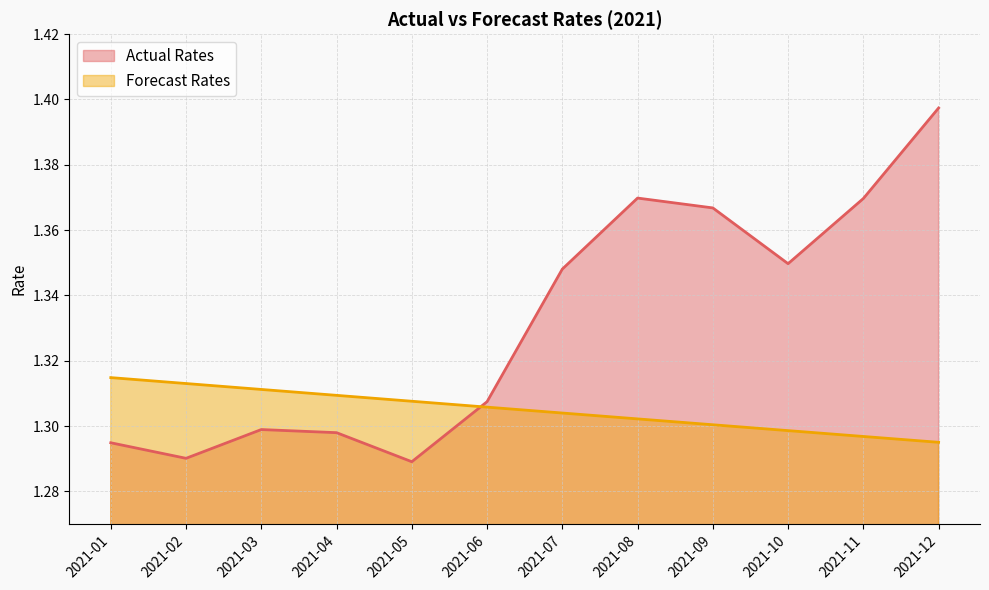

How many Forecast Rates values are between 1 and 2?

12